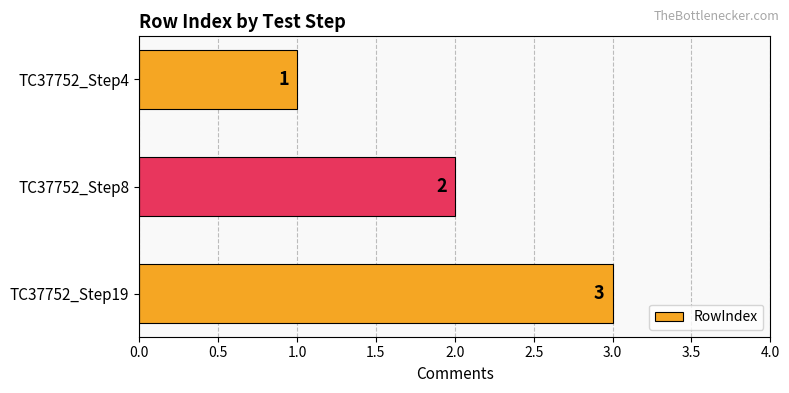

What is the change in value from TC37752_Step8 to TC37752_Step19?

+1